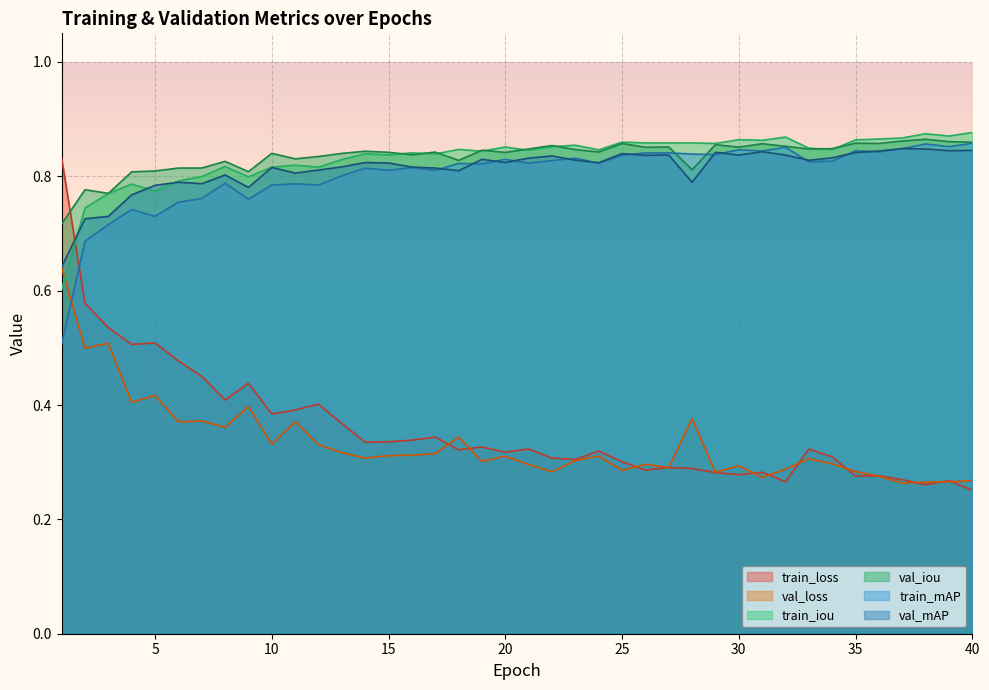

Which series changed the most between 10 and 31?

train_loss